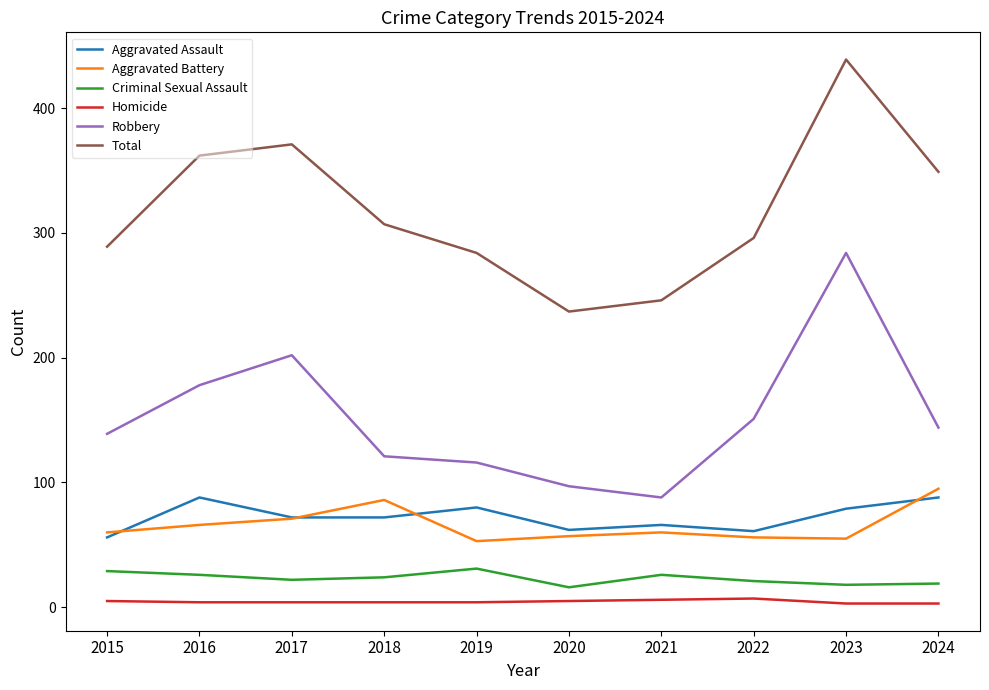

True or false: Aggravated Assault and Homicide cross at least once.

False